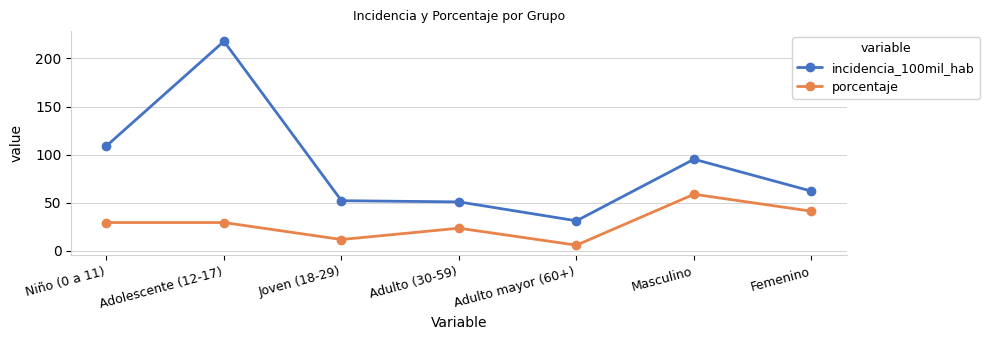

What is the difference between the incidencia_100mil_hab values at Niño (0 a 11) and Joven (18-29)?

57.0